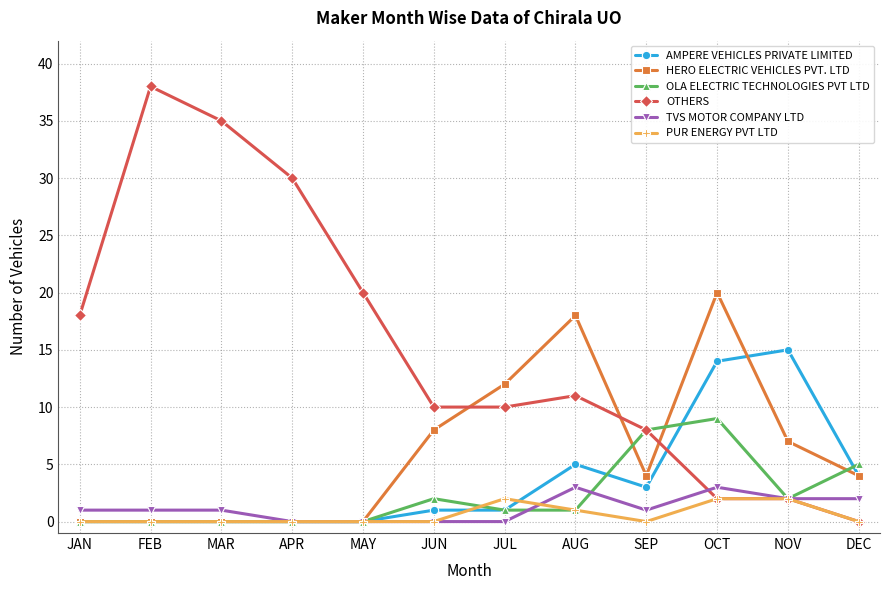

Does the chart have visible grid lines?

Yes